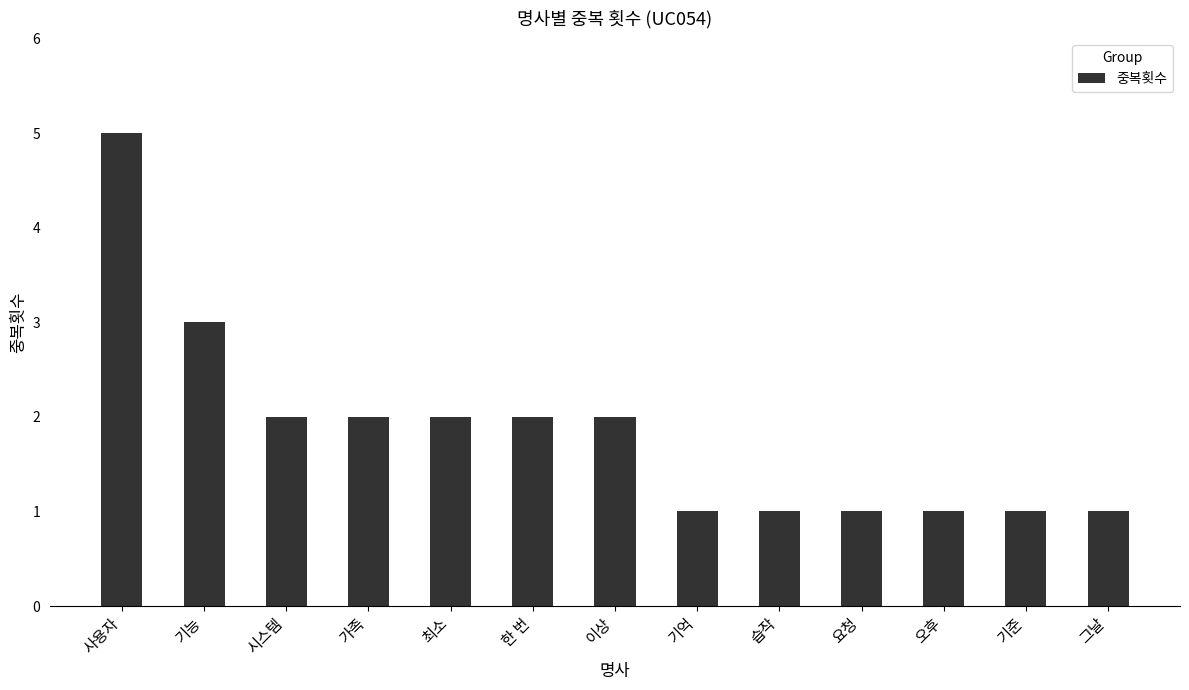

The value at 그날 is 0. True or false?

False